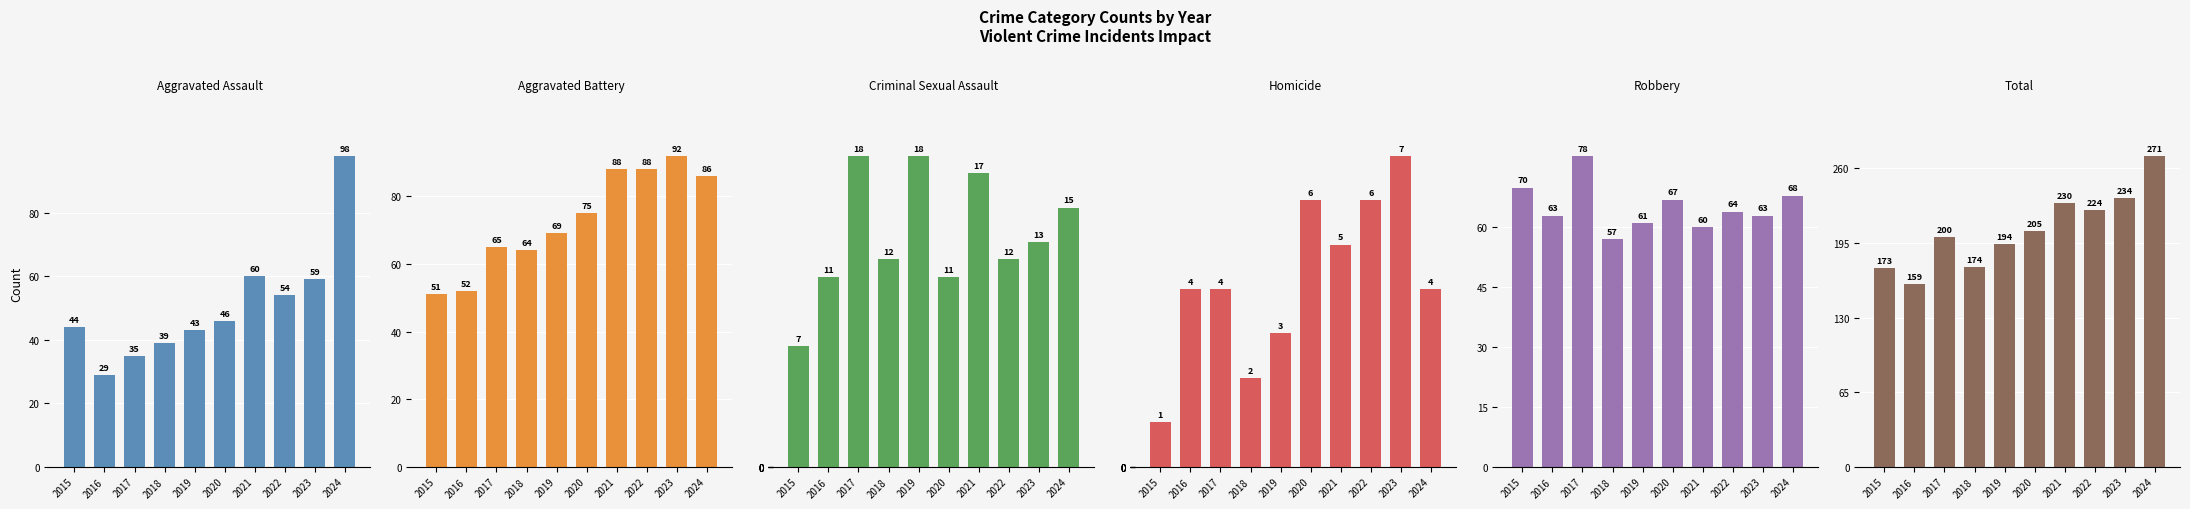

The value of Criminal Sexual Assault at 2020 is 11. True or false?

True